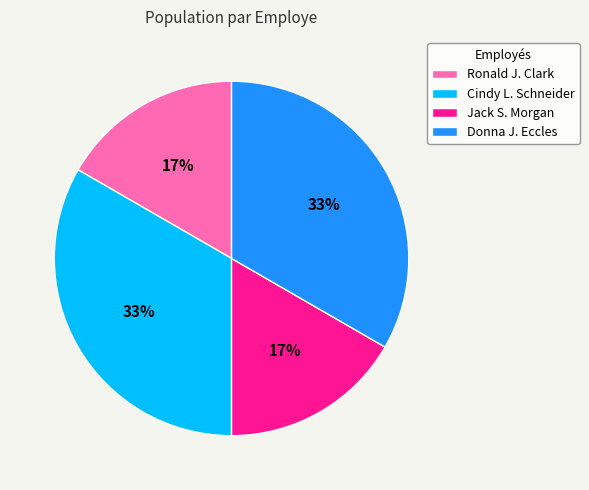

How many segments does this pie chart have?

4